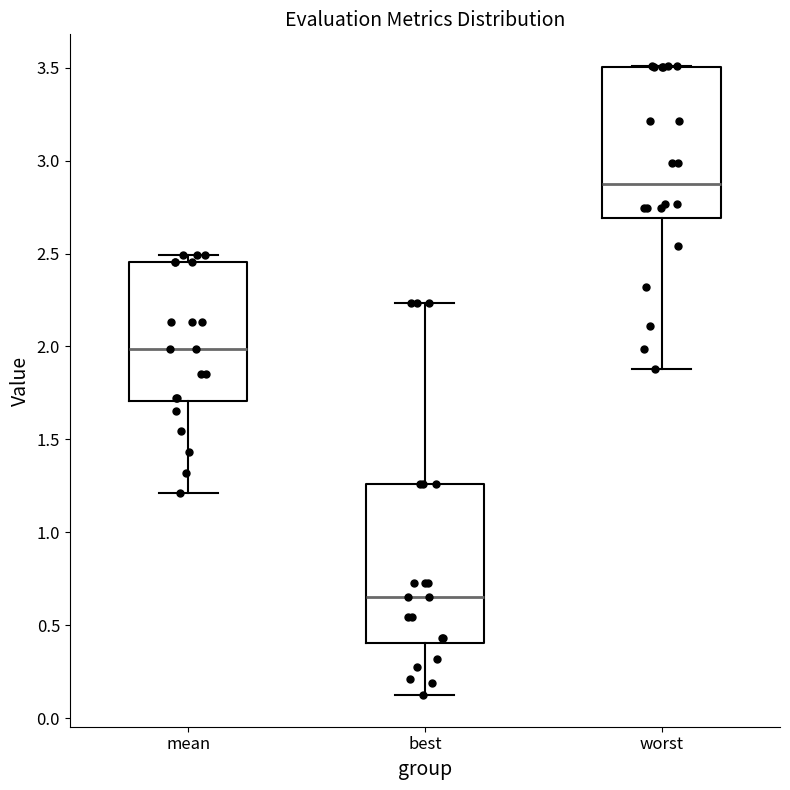

Reading left to right, transcribe this box plot: for each box, give where its median line is, the range the box spans, and where its two whiskers end, as read against the y-axis. The values are not printed on the chart, so give them approximately, as read against the axis.

mean: median 2.00, box 1.70 to 2.45, whiskers 1.20 to 2.50
best: median 0.65, box 0.40 to 1.25, whiskers 0.10 to 2.25
worst: median 2.90, box 2.70 to 3.50, whiskers 1.90 to 3.50